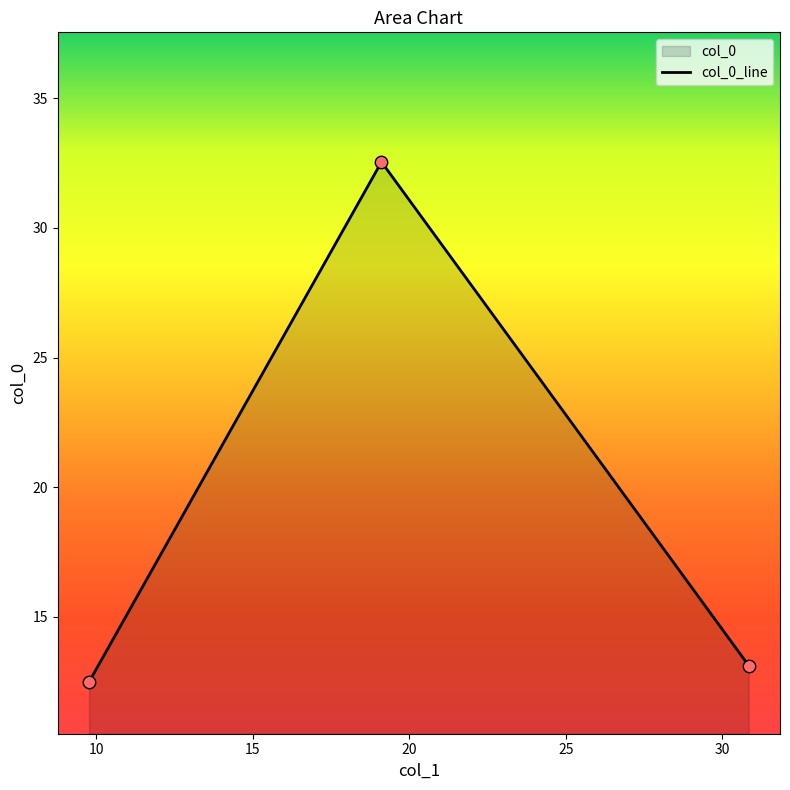

What is the minimum value shown in the chart?

12.5